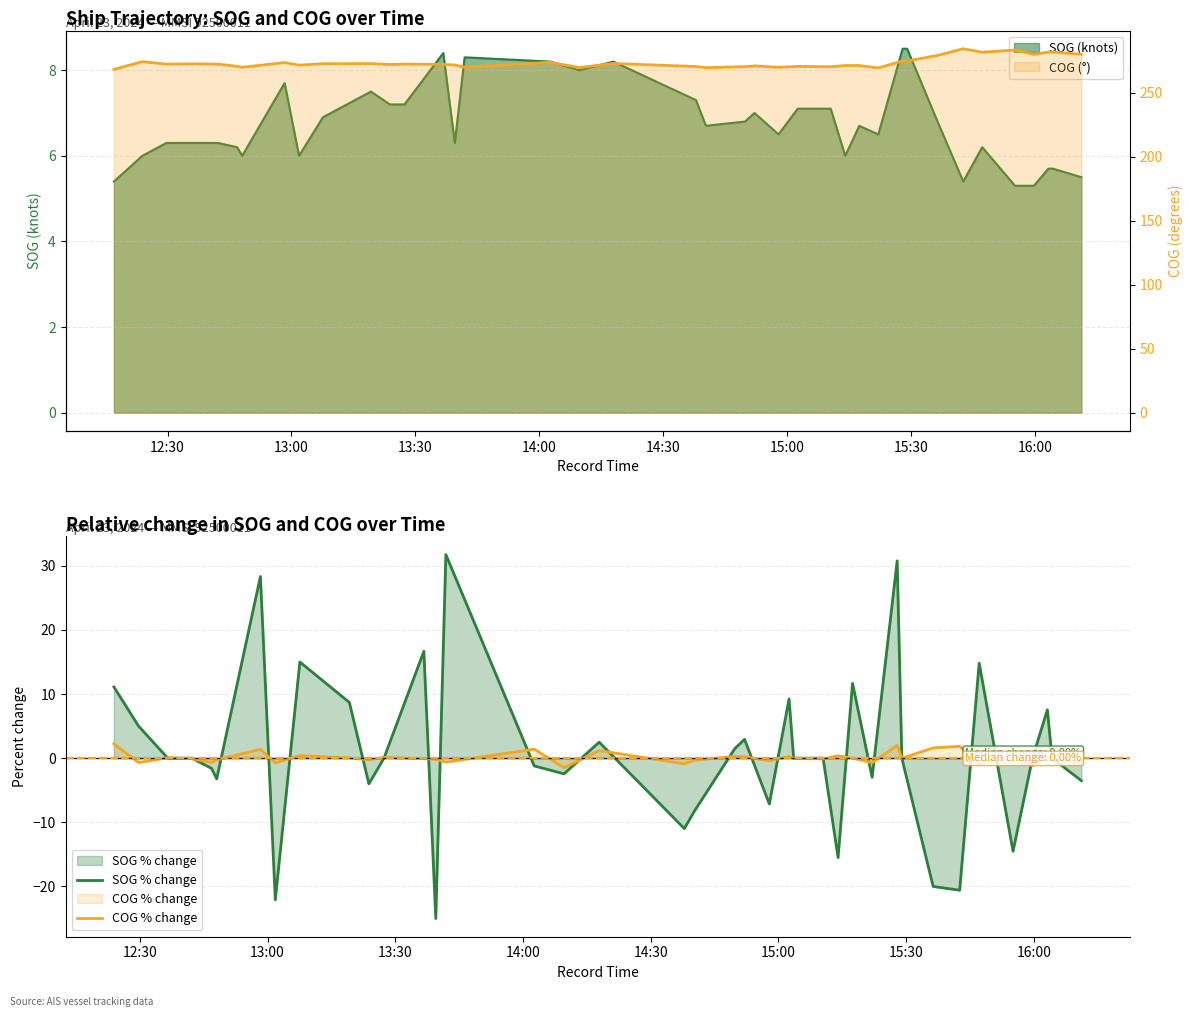

Which has a higher value, 13:36 or 13:07?

13:36